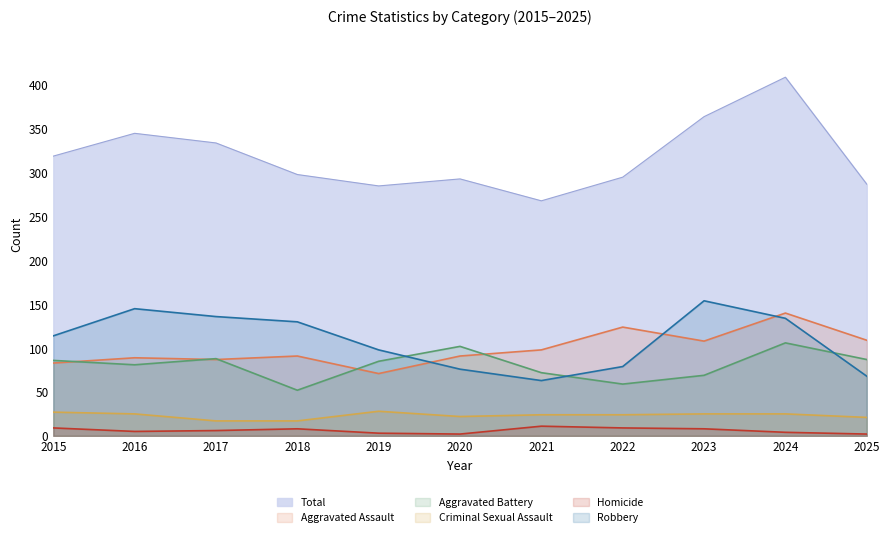

The Aggravated Battery series shows 86 at 2015. True or false?

True